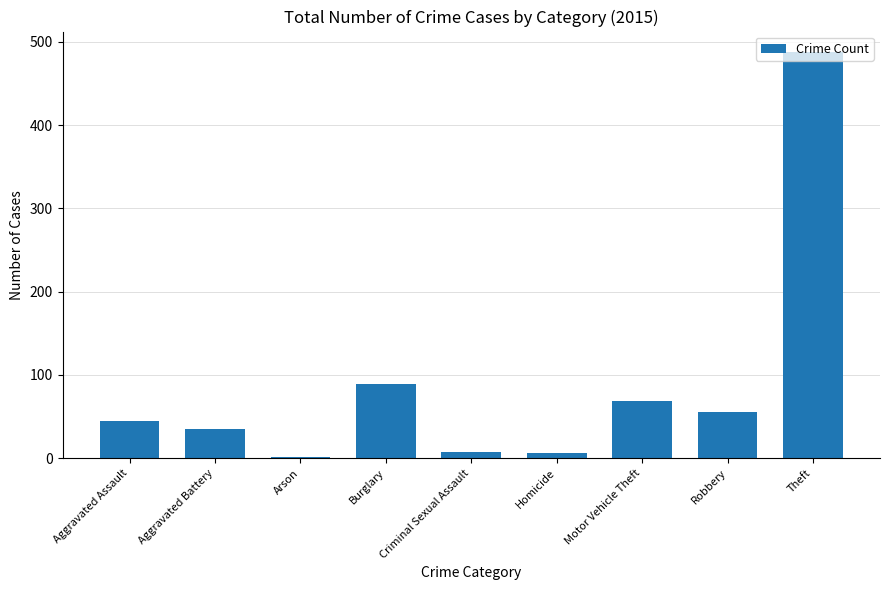

What is the greatest value displayed?

488